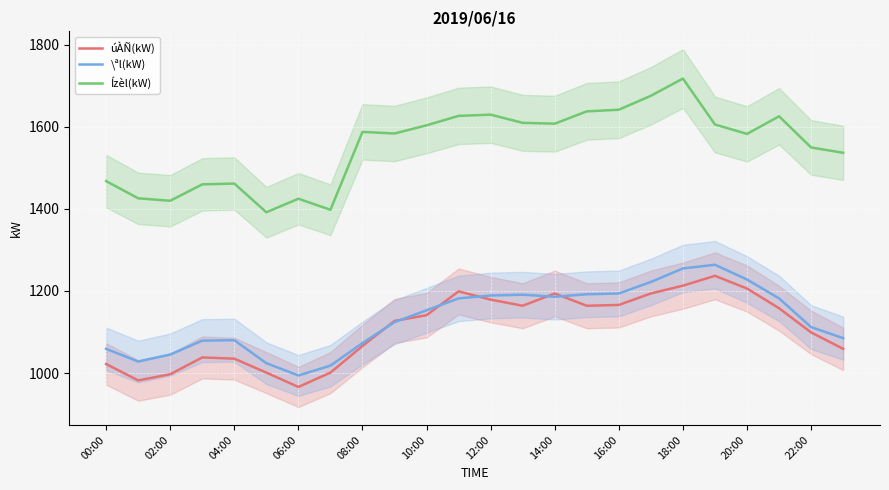

True or false: úÀÑ(kW) and \ªl(kW) intersect in this chart.

True